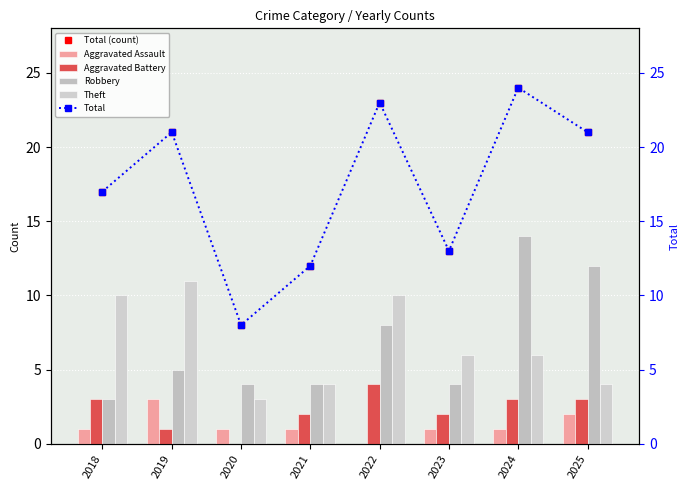

Reading left to right, list all the values displayed in this chart.

Total (count): 2018=17	2019=21	2020=8	2021=12	2022=23	2023=13	2024=24	2025=21
Aggravated Assault: 2018=1	2019=3	2020=1	2021=1	2022=0	2023=1	2024=1	2025=2
Aggravated Battery: 2018=3	2019=1	2020=0	2021=2	2022=4	2023=2	2024=3	2025=3
Robbery: 2018=3	2019=5	2020=4	2021=4	2022=8	2023=4	2024=14	2025=12
Theft: 2018=10	2019=11	2020=3	2021=4	2022=10	2023=6	2024=6	2025=4
Total: 2018=17	2019=21	2020=8	2021=12	2022=23	2023=13	2024=24	2025=21